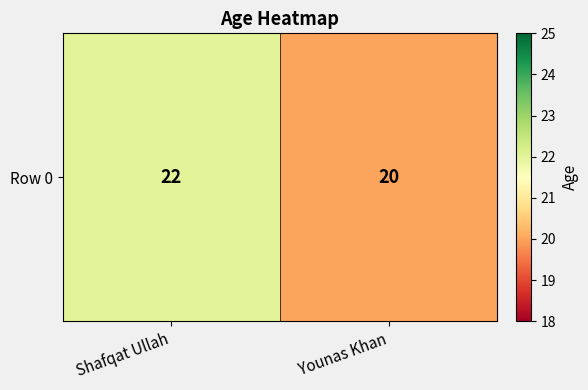

At which category does the chart reach its minimum across all series?

Younas Khan